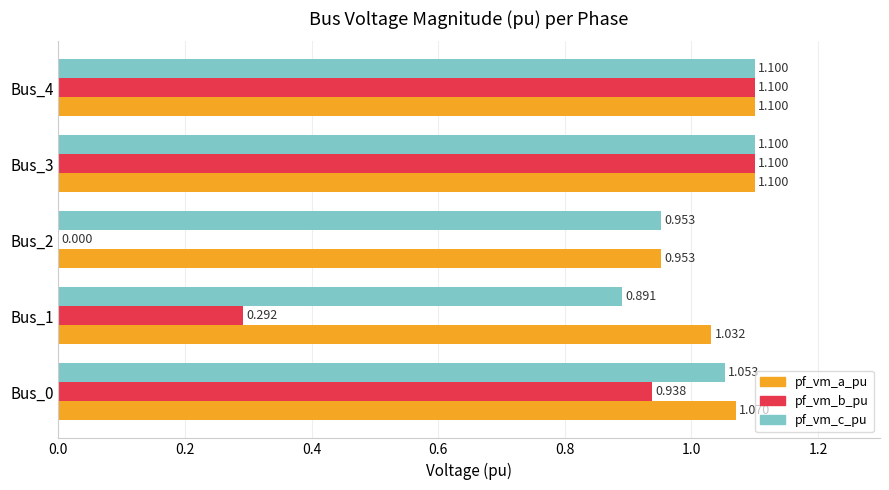

What are all the series names shown in the legend?

pf_vm_a_pu, pf_vm_b_pu, pf_vm_c_pu